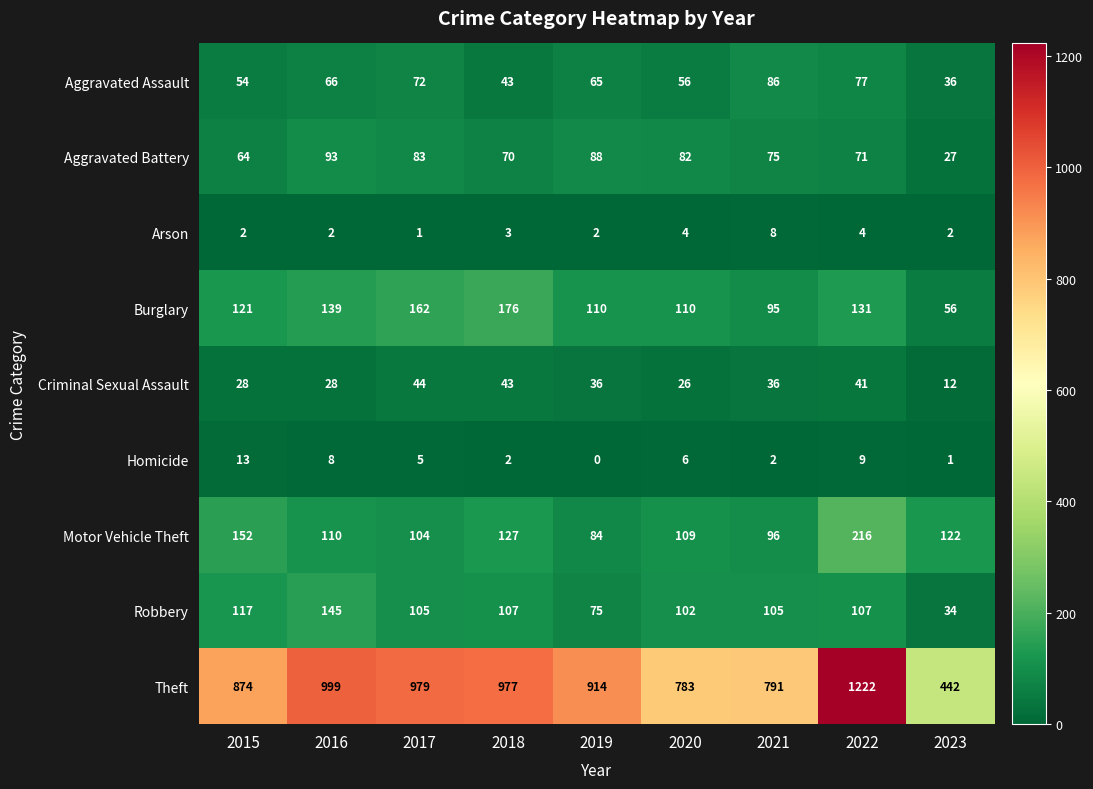

How many categories are shown in the chart?

9